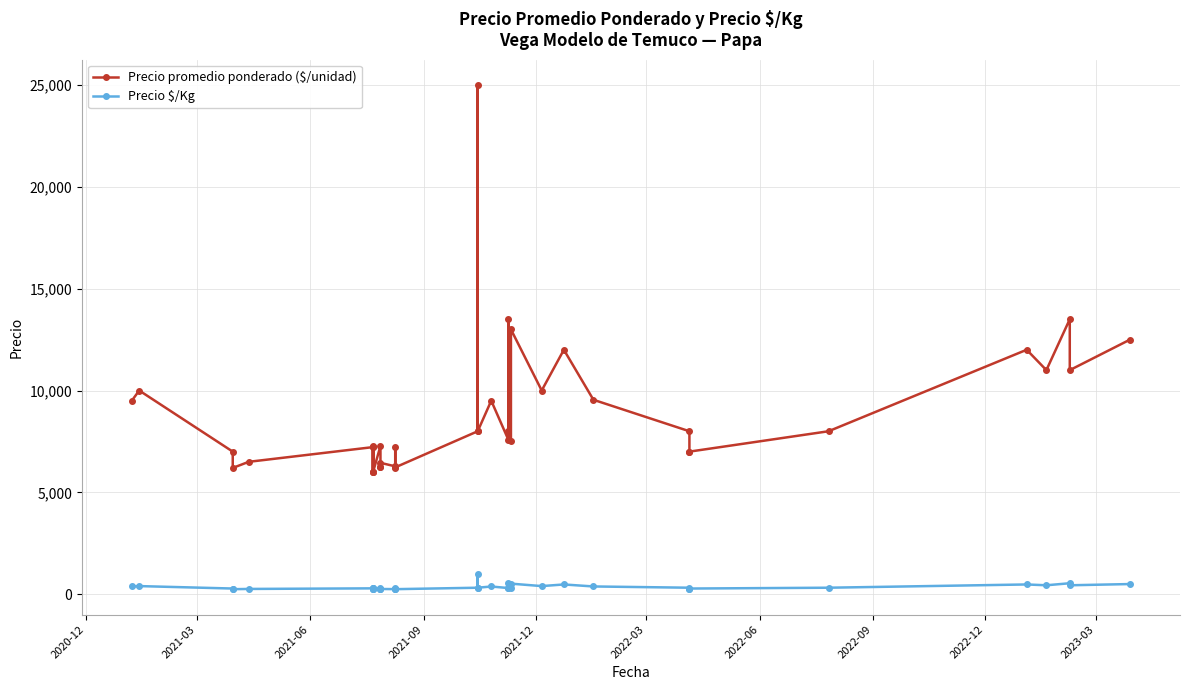

True or false: Precio promedio ponderado ($/unidad) and Precio $/Kg intersect in this chart.

False